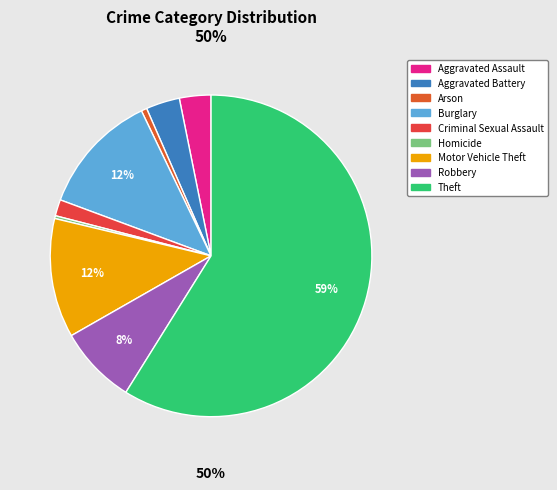

Count the number of slices in the pie.

9